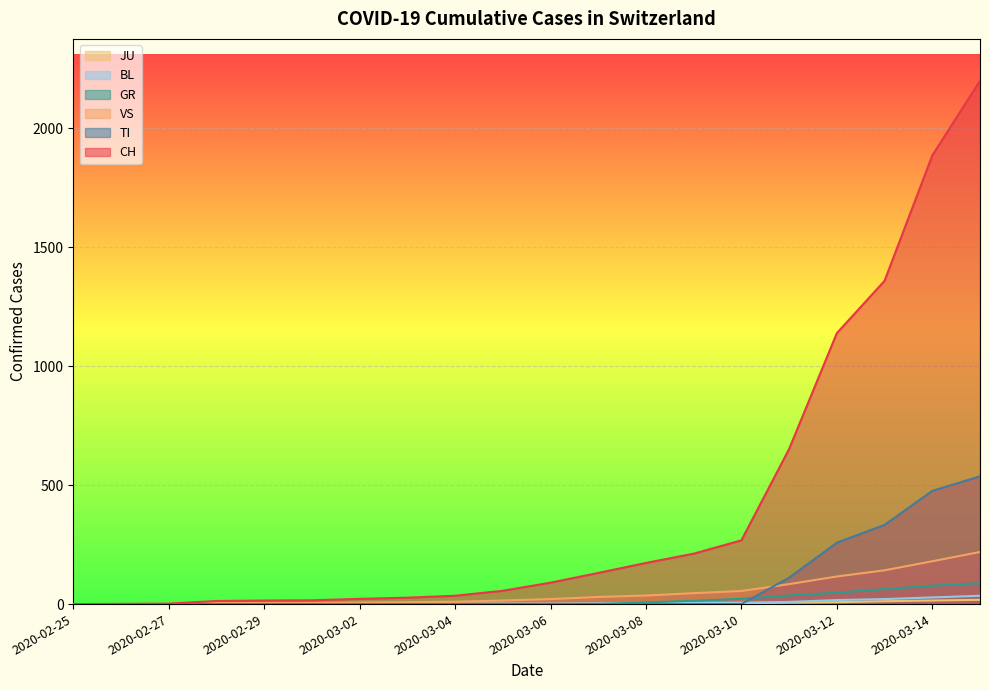

What are all the series names shown in the legend?

CH, TI, GR, VS, JU, BL